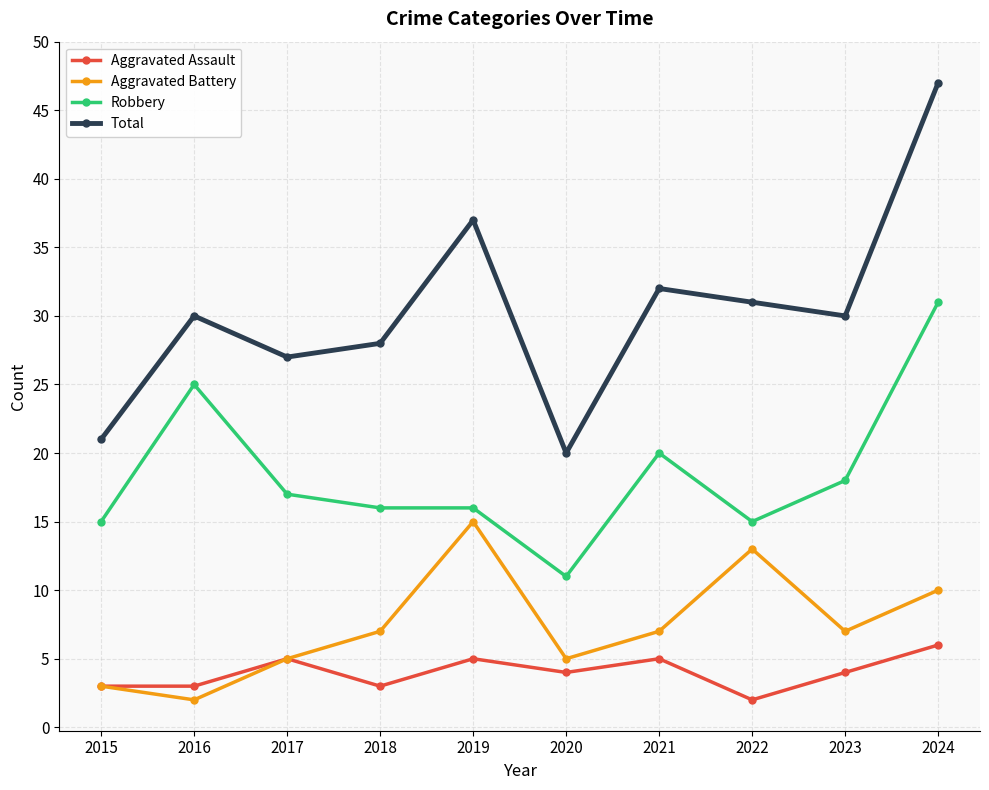

Which series has the widest spread of values?

Total